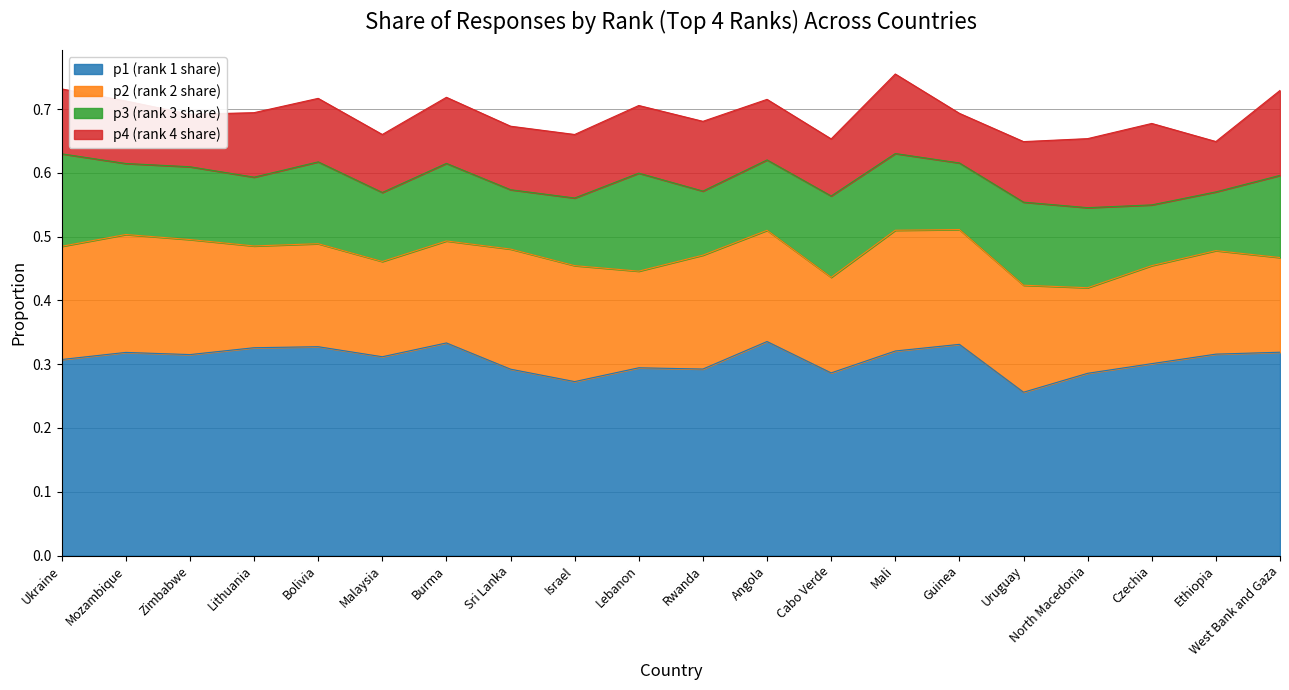

What is the value of the p3 (rank 3 share) point at the 18th from the left?

0.1